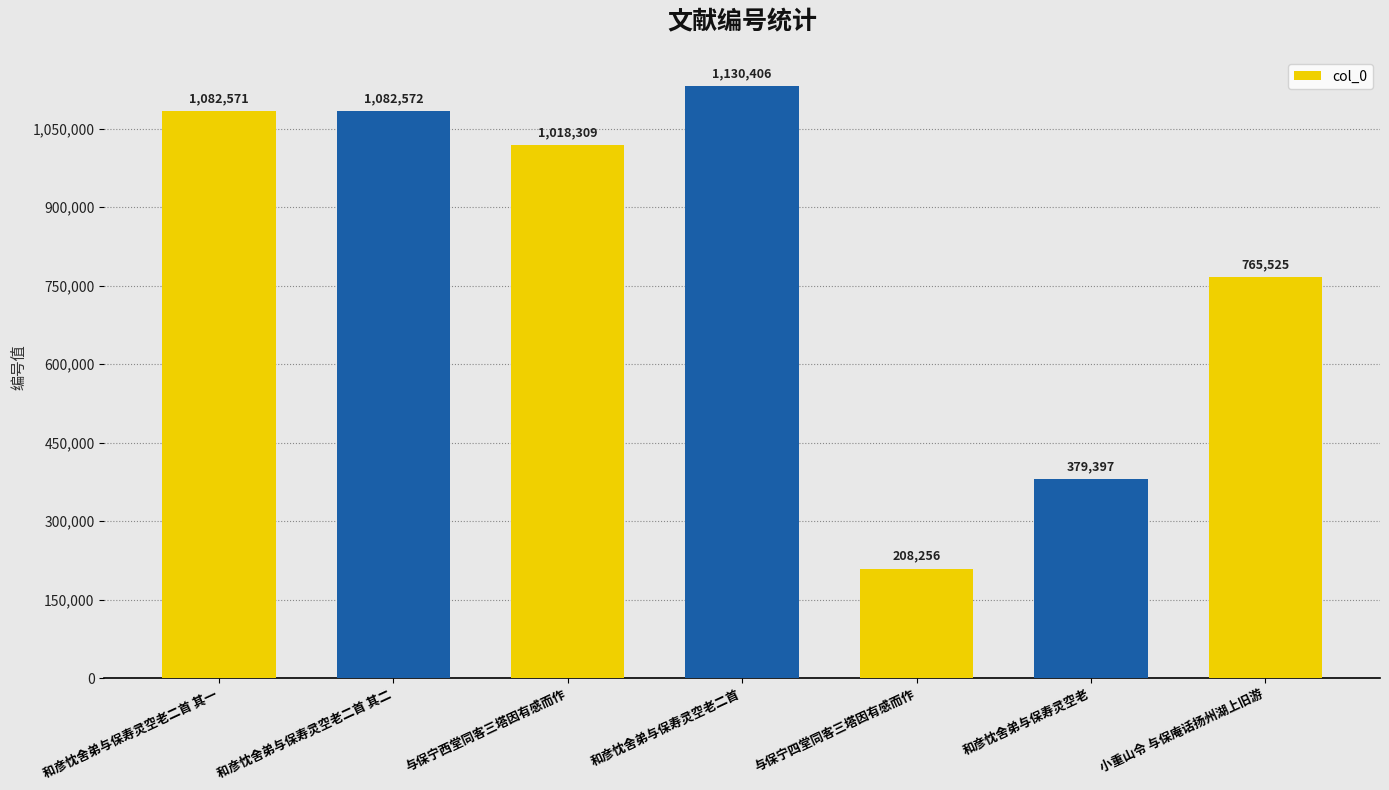

The value at 小重山令 与保庵话扬州湖上旧游 is 336385. True or false?

False